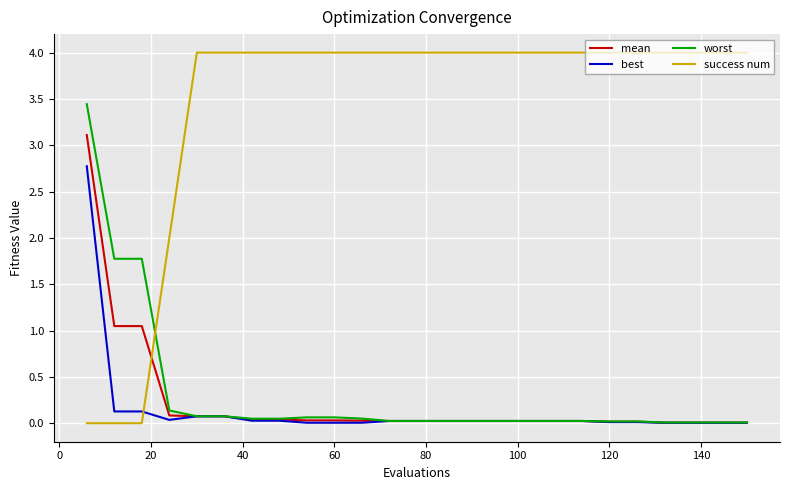

Which series has the widest spread of values?

success num